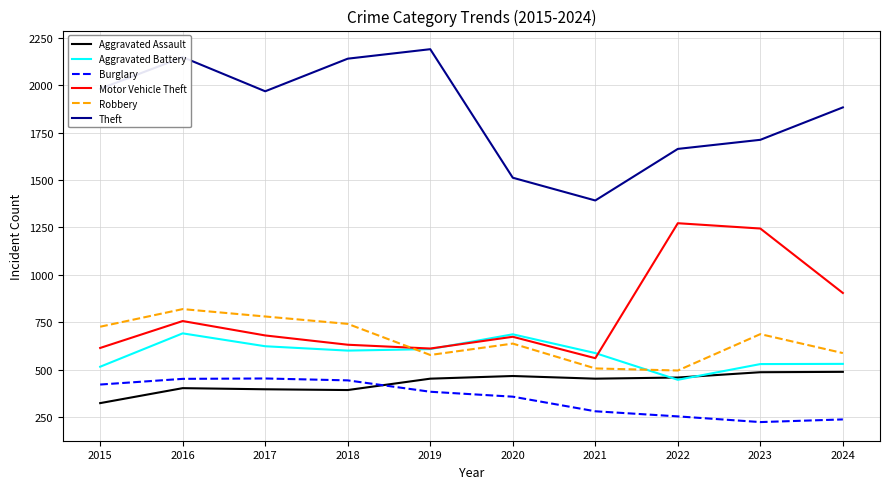

What is the maximum value shown in the chart?

2190